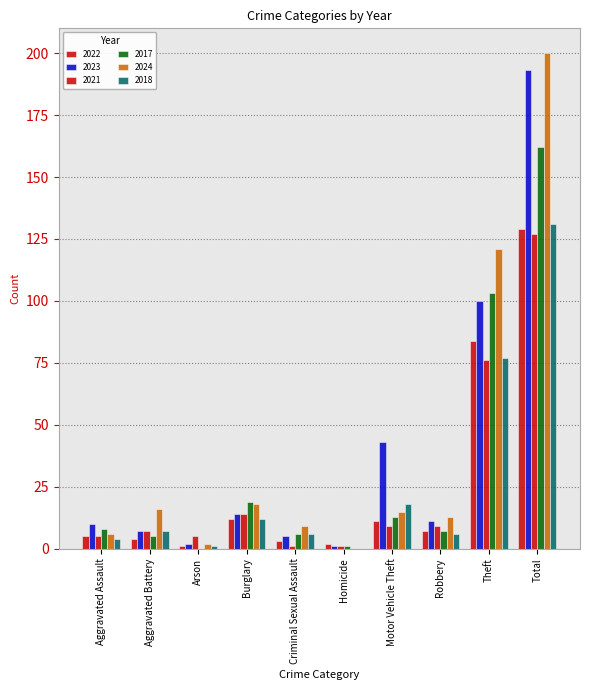

Are the bars horizontal?

No